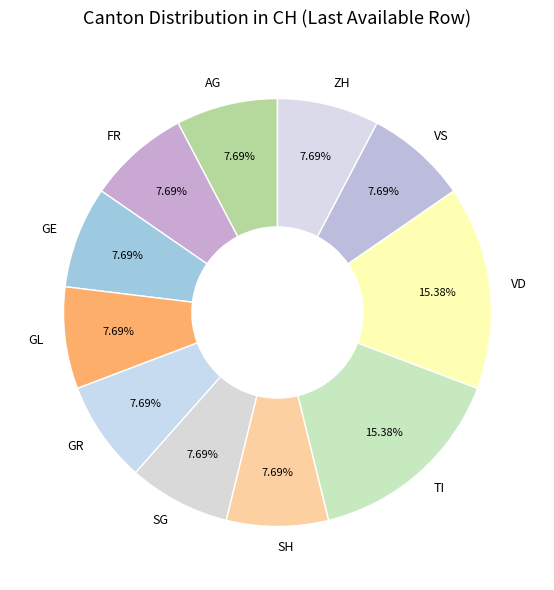

How much of the chart is everything except SH?

92.3%